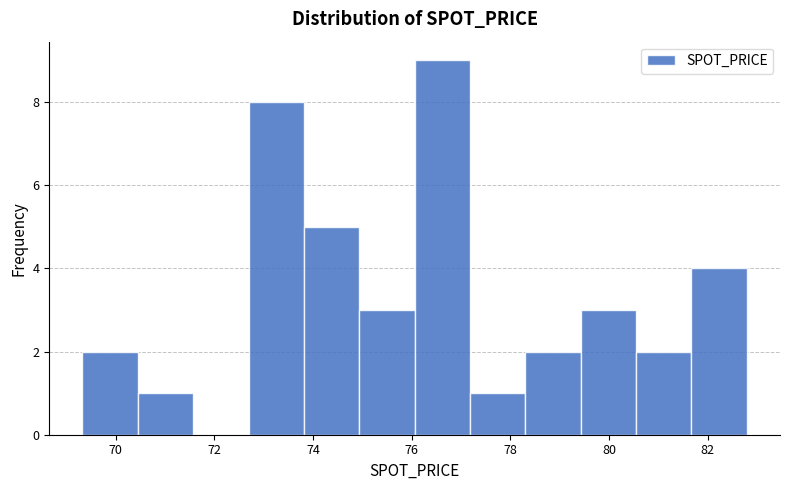

What is the height of the bar covering 75.0 to 76.0 on the x-axis? Neither the bar edges nor the heights are printed on the chart, so give them approximately, as read against the axes.

3